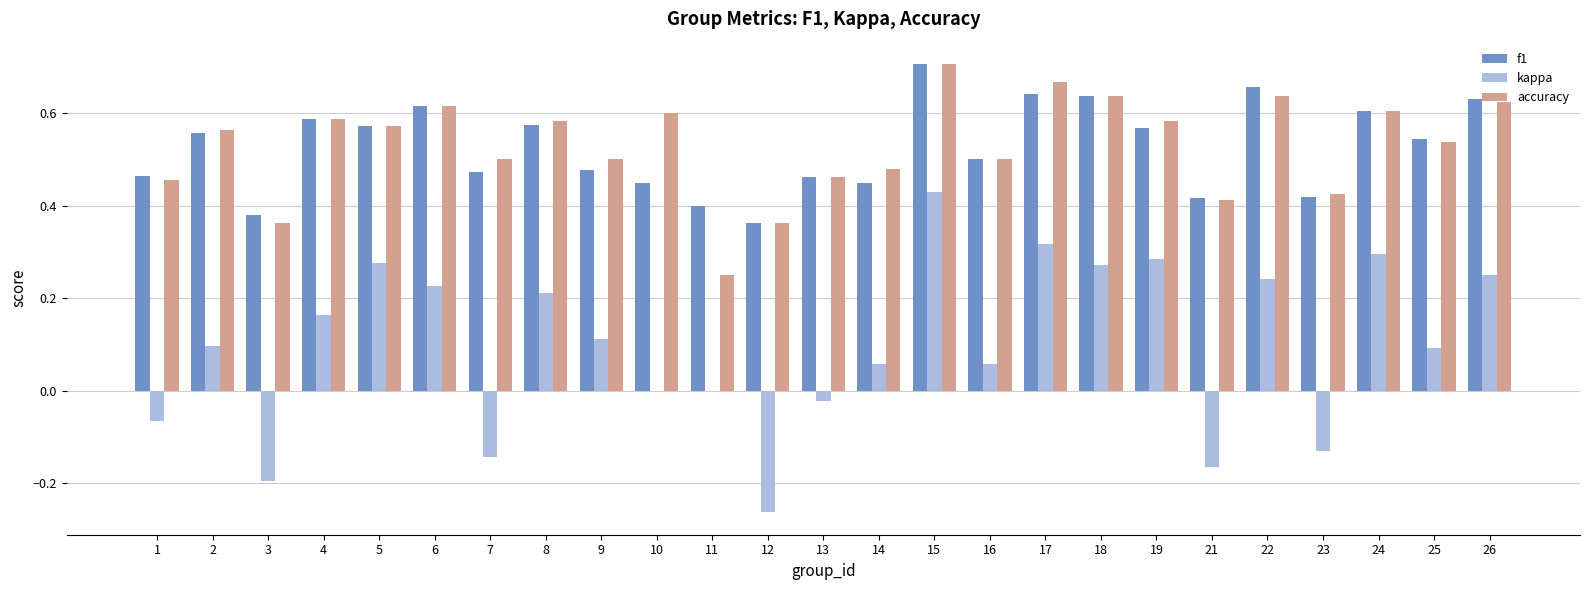

How many groups of bars are there?

25